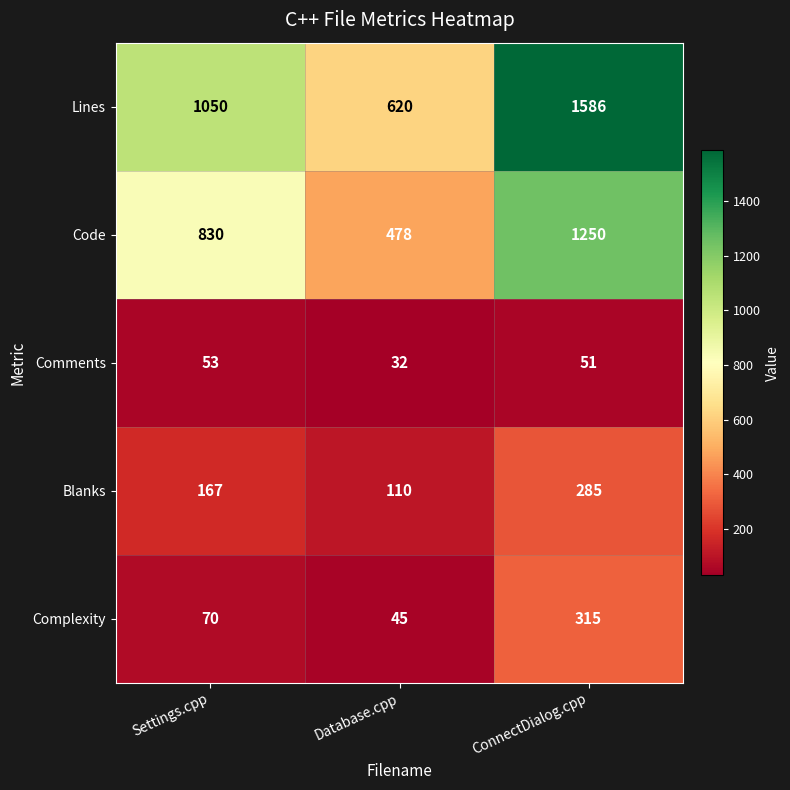

How many series are shown in this chart?

5